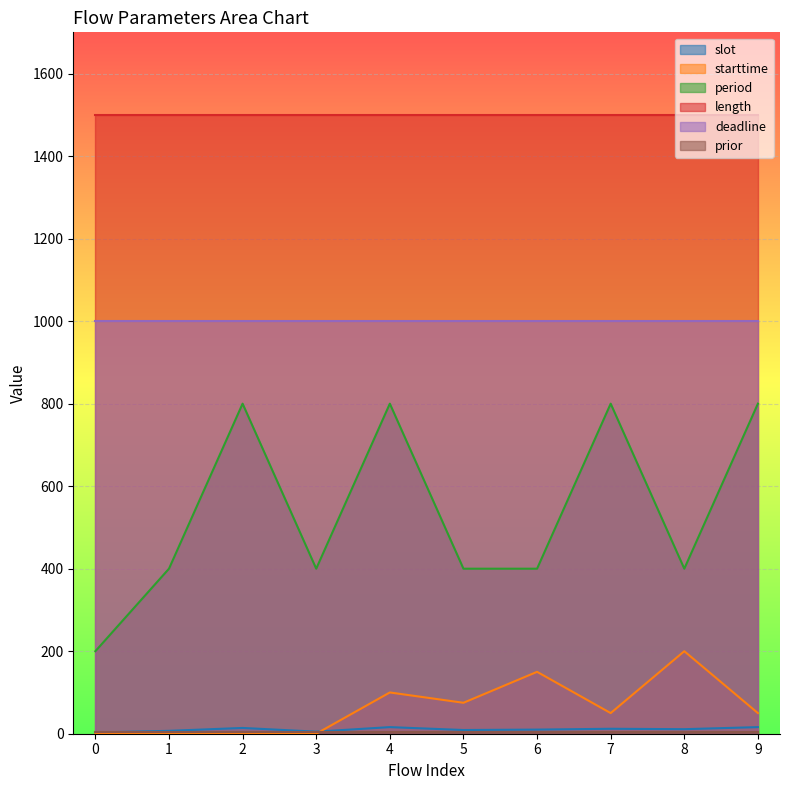

What is the lowest value of the deadline series?

1000